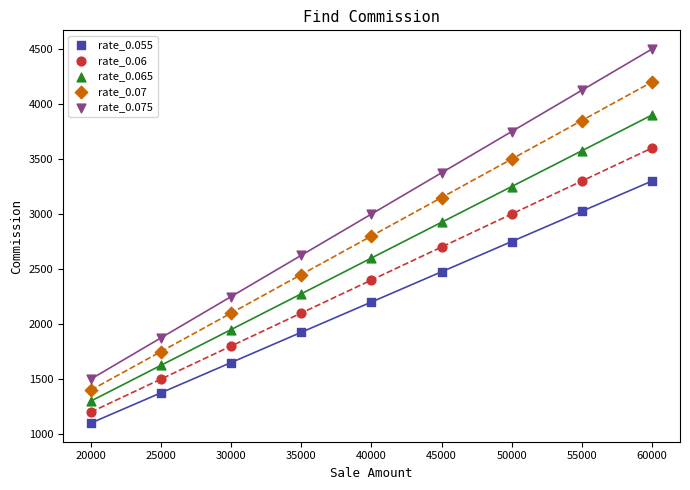

What are all the series names shown in the legend?

rate_0.055, rate_0.06, rate_0.065, rate_0.07, rate_0.075